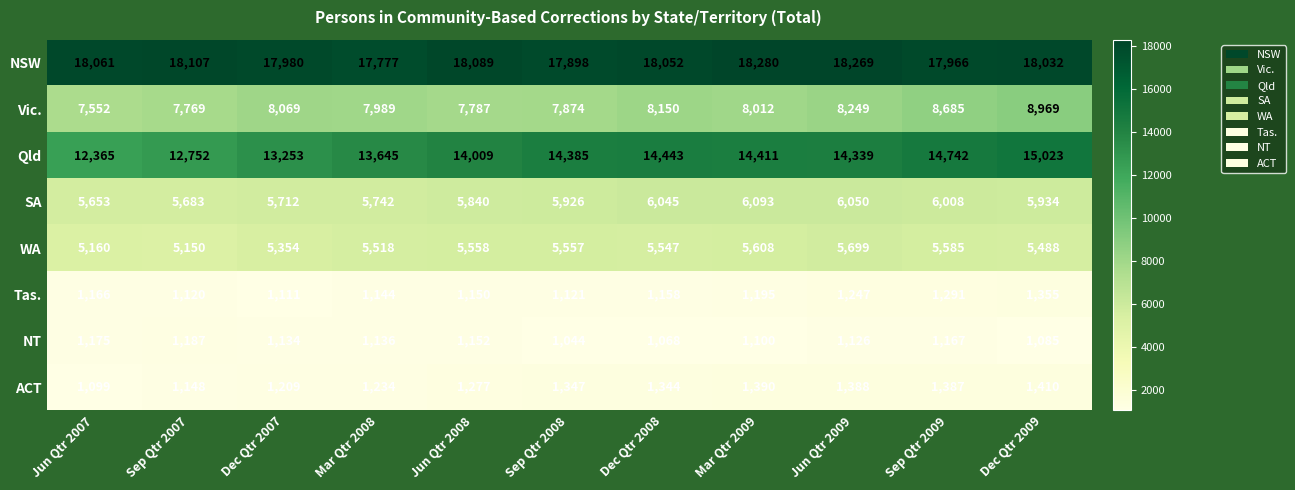

What is the maximum value shown in the chart?

18280